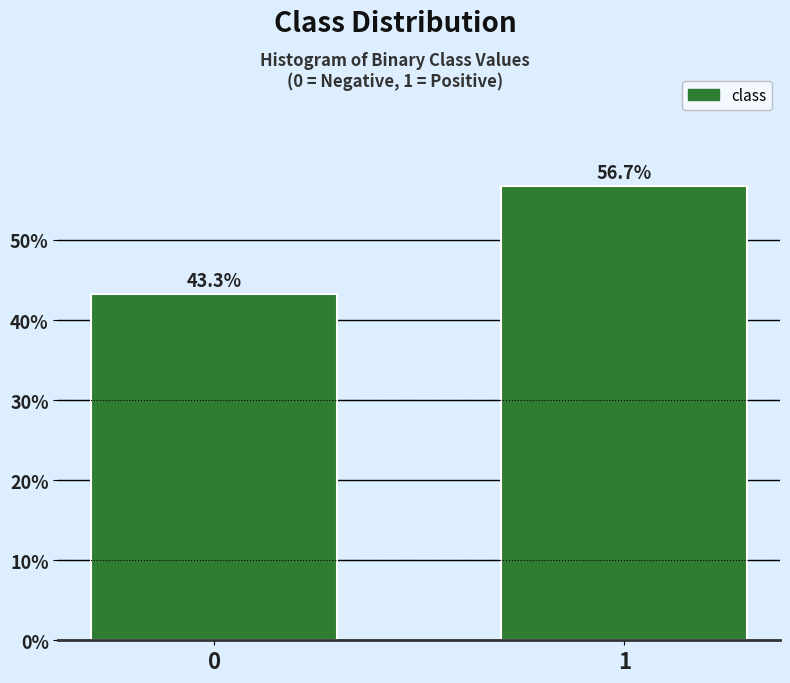

Reading left to right, extract all data points from this chart.

0=43.3	1=56.7